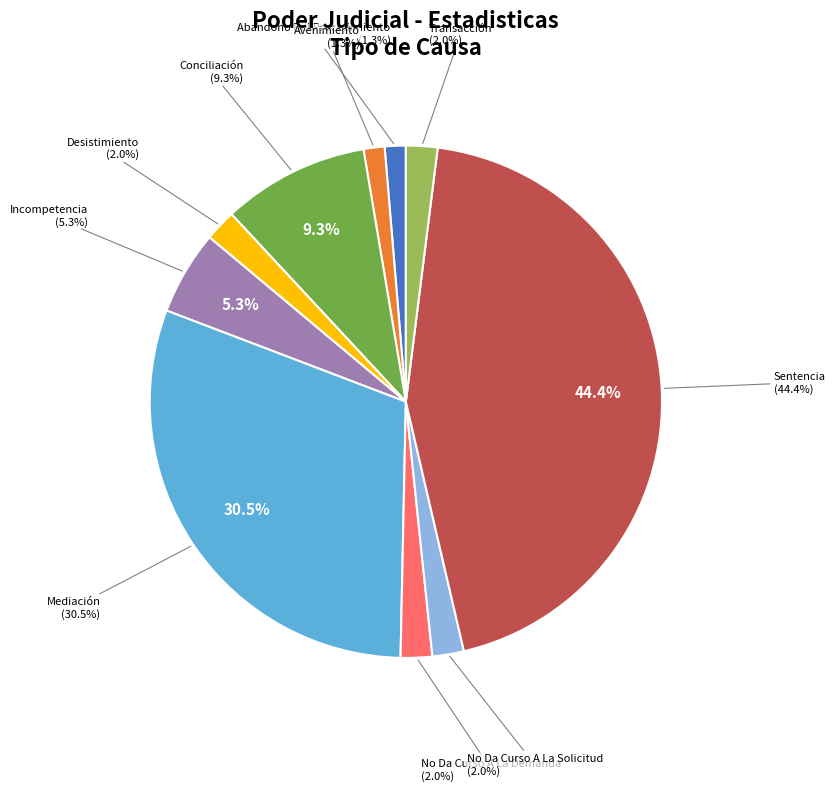

Which slice is the largest?

Sentencia